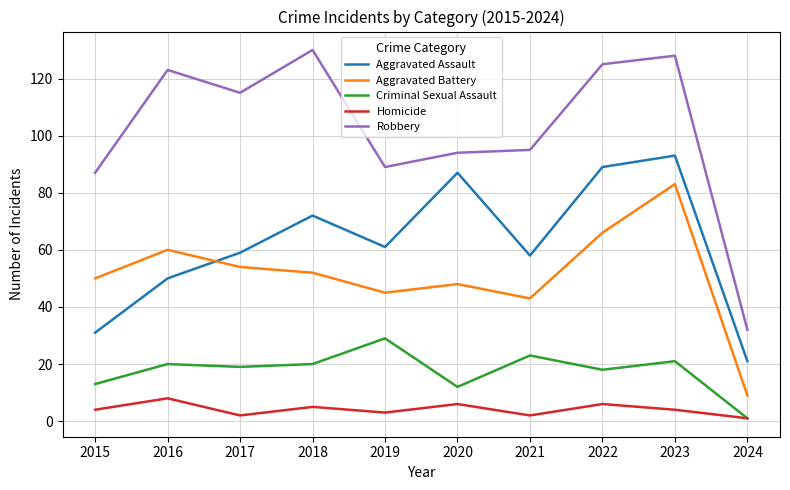

True or false: Aggravated Battery has a value of 48 at 2020.

True